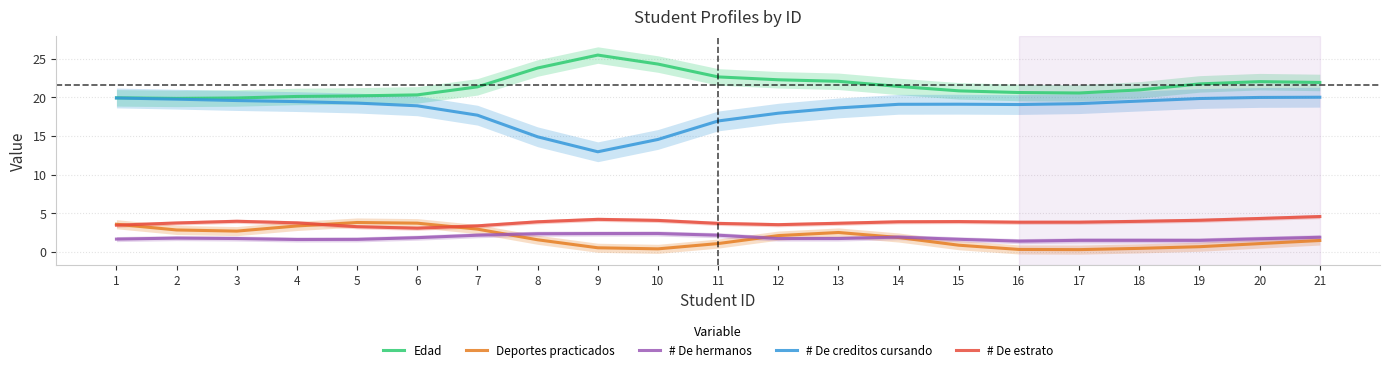

What is the approximate value of Edad at 12?

22.3